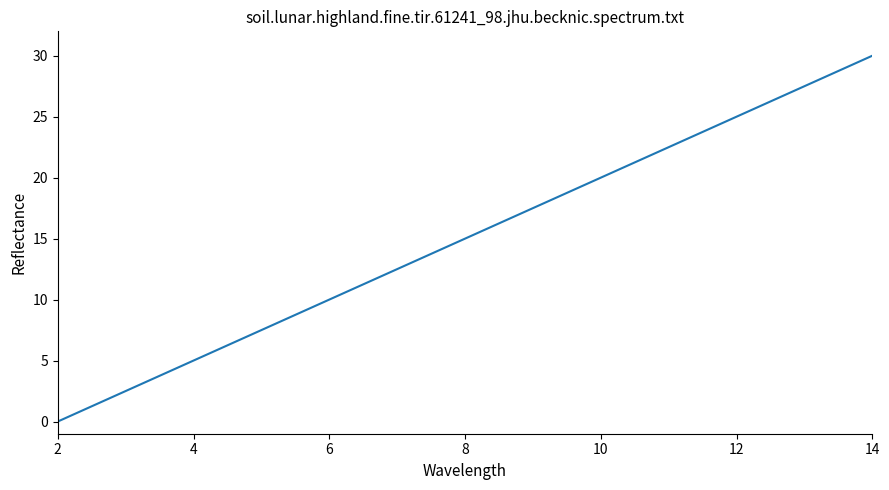

What is the greatest value displayed?

30.0